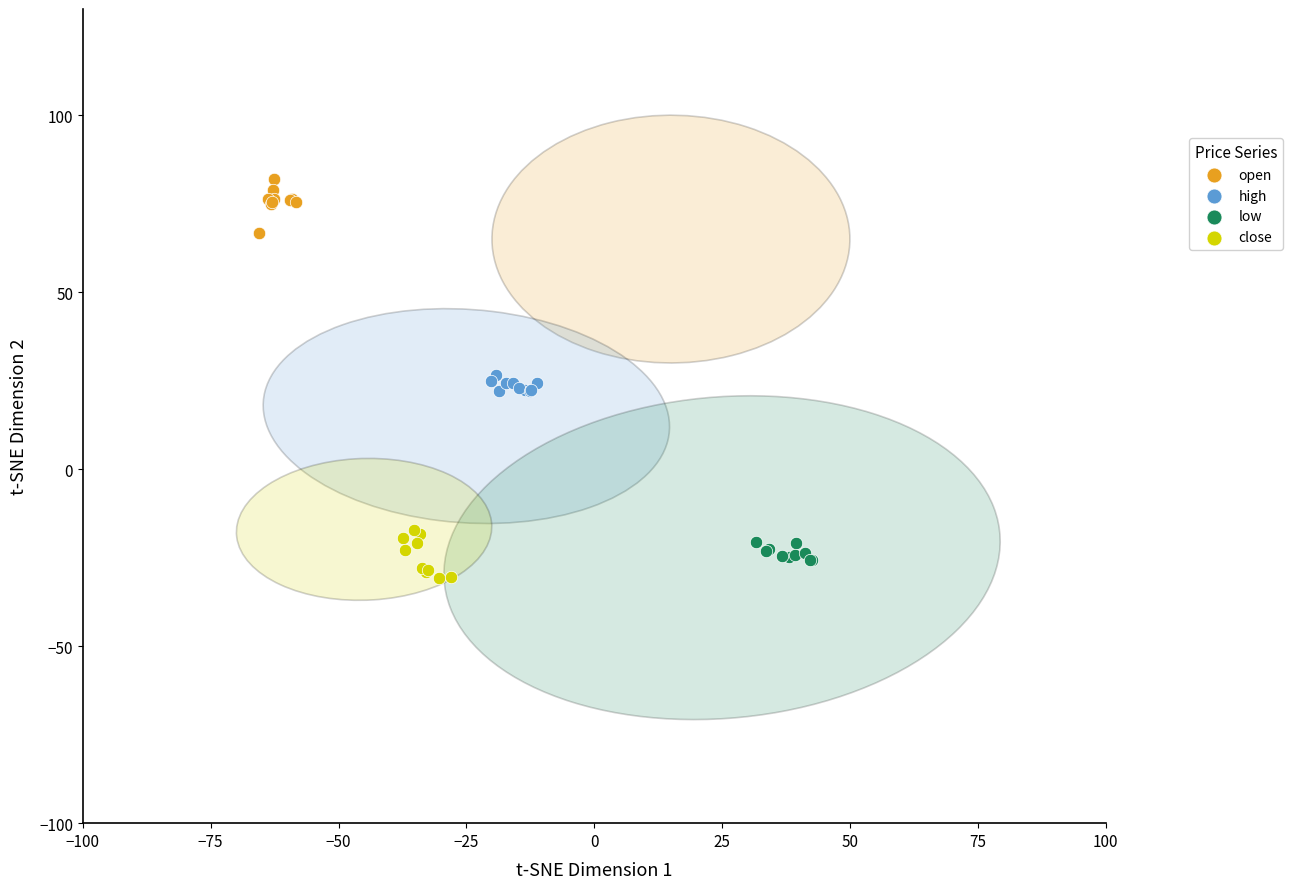

Which series contains the highest Y value?

open